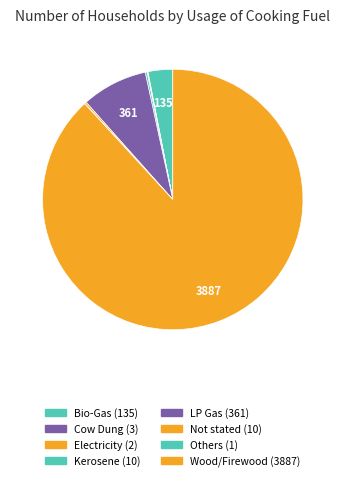

Is it true that Kerosene is 0% of the pie?

True